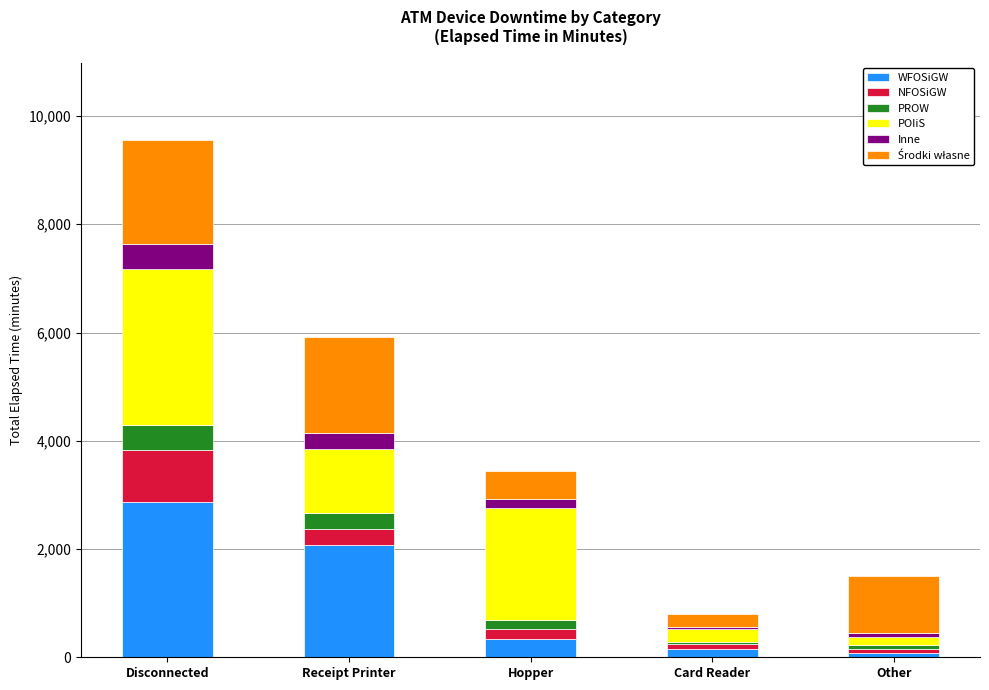

At which category is the sum across all series the highest?

Disconnected